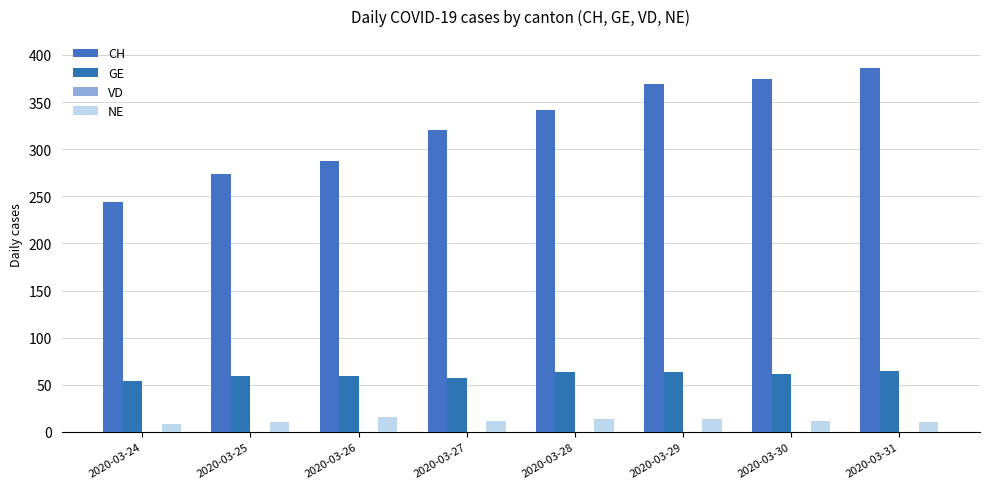

What is the total value across all series at 2020-03-30?

449